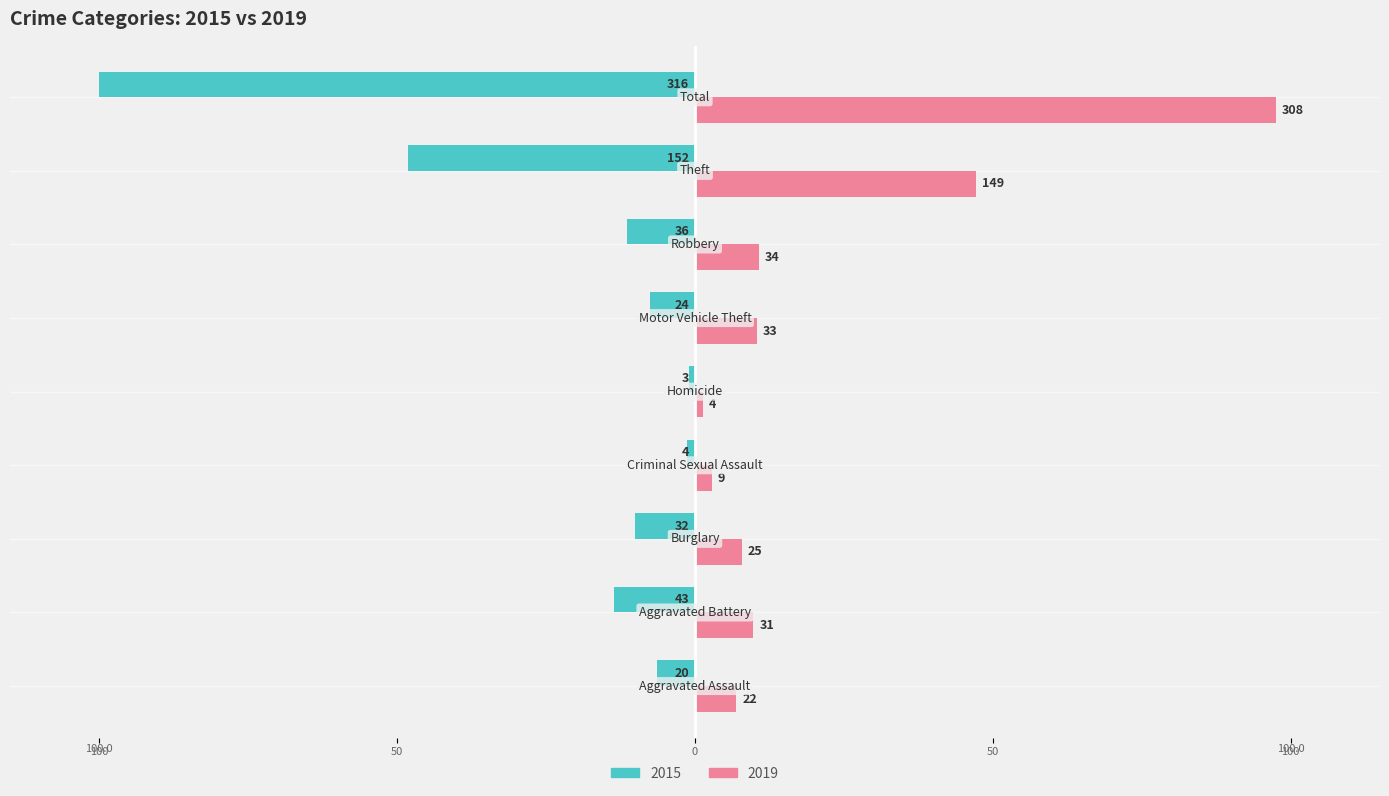

How many bars are there in total?

18